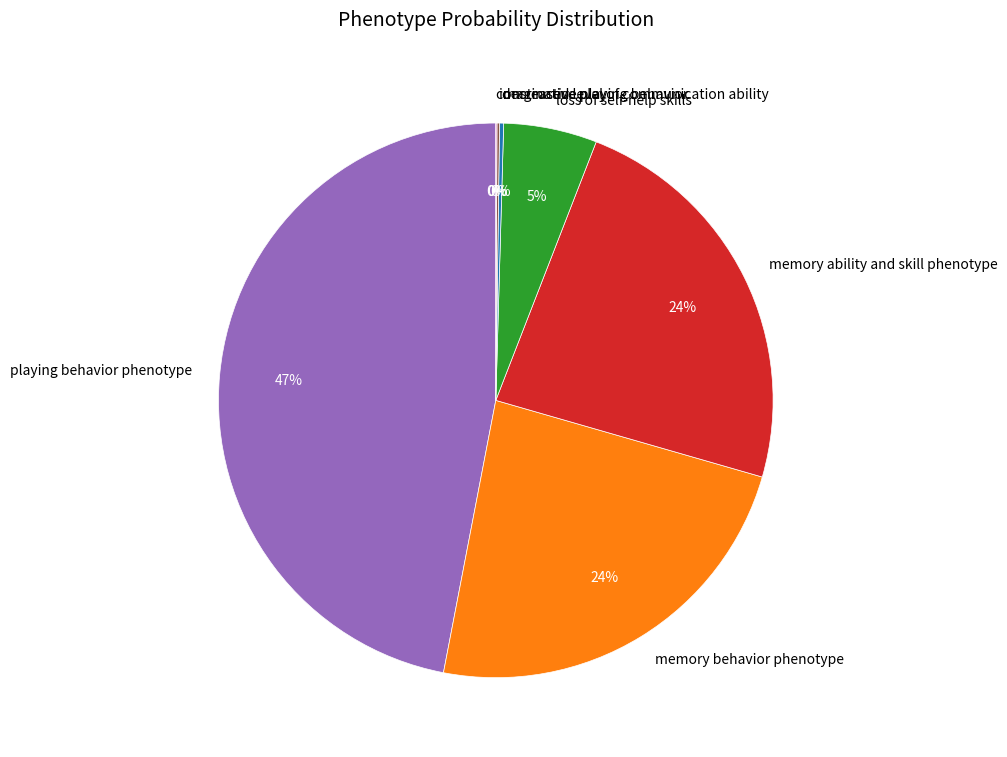

Is there any slice that represents more than half of the pie?

No